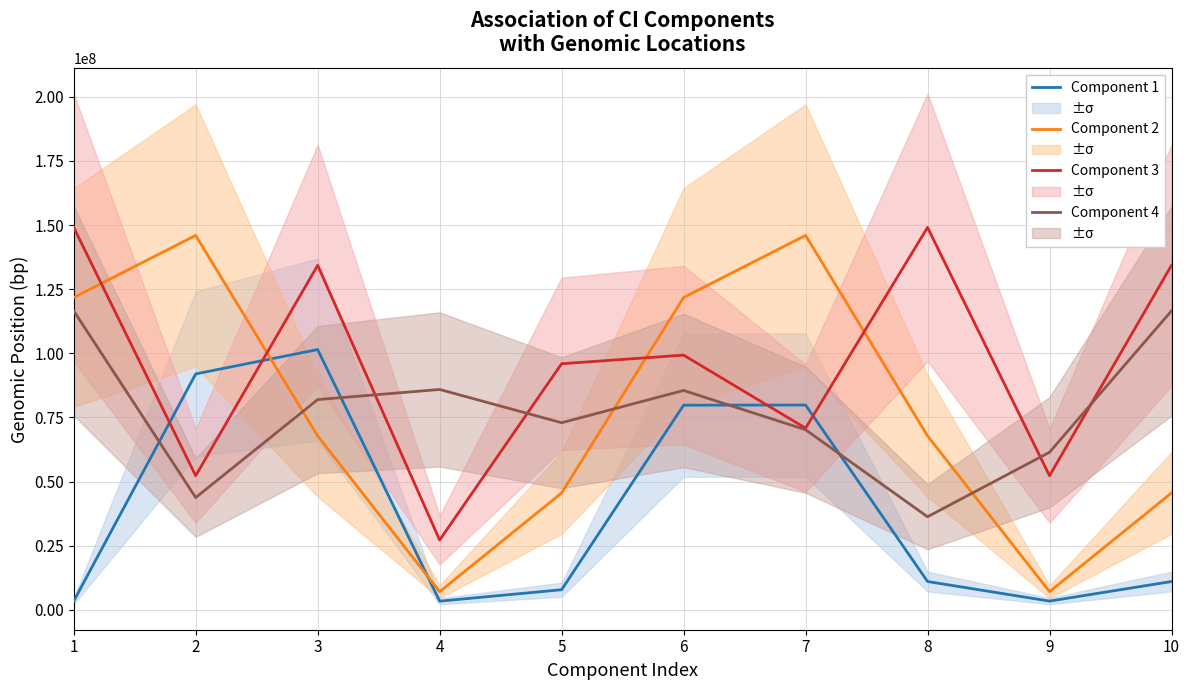

How many data points does each series have?

10